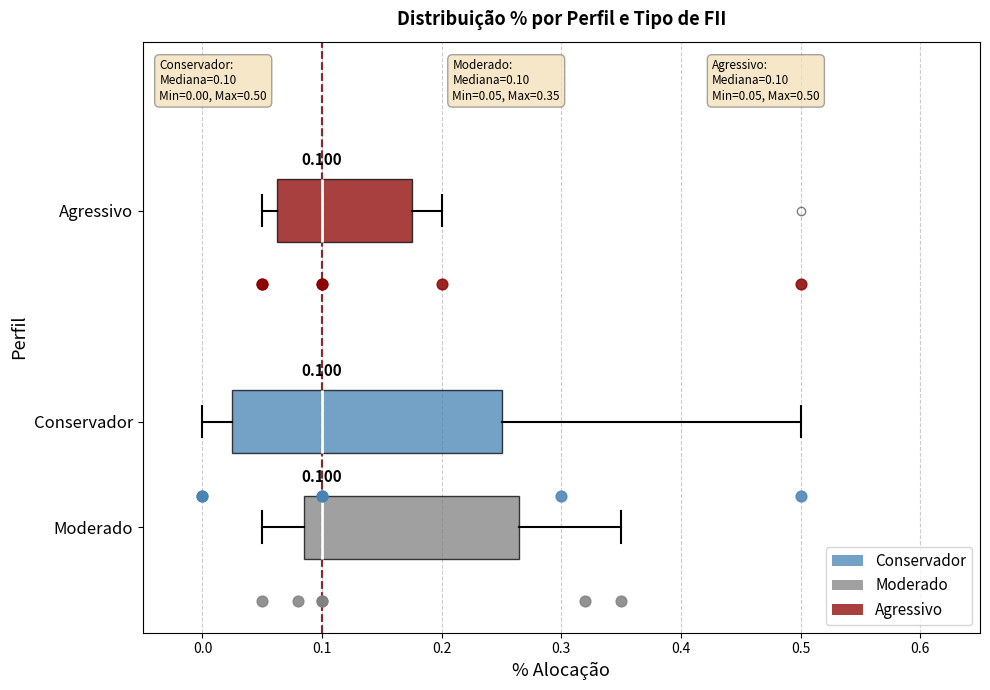

Comparing the boxes themselves (not the whiskers), which one is the widest?

Conservador